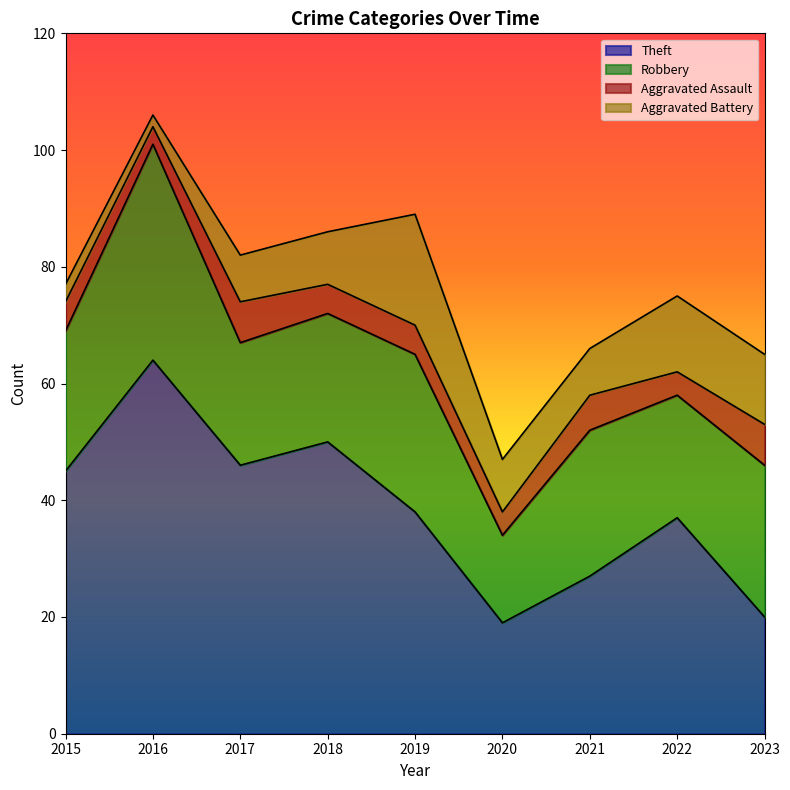

What is the spread (max minus min) of values at 2020?

15